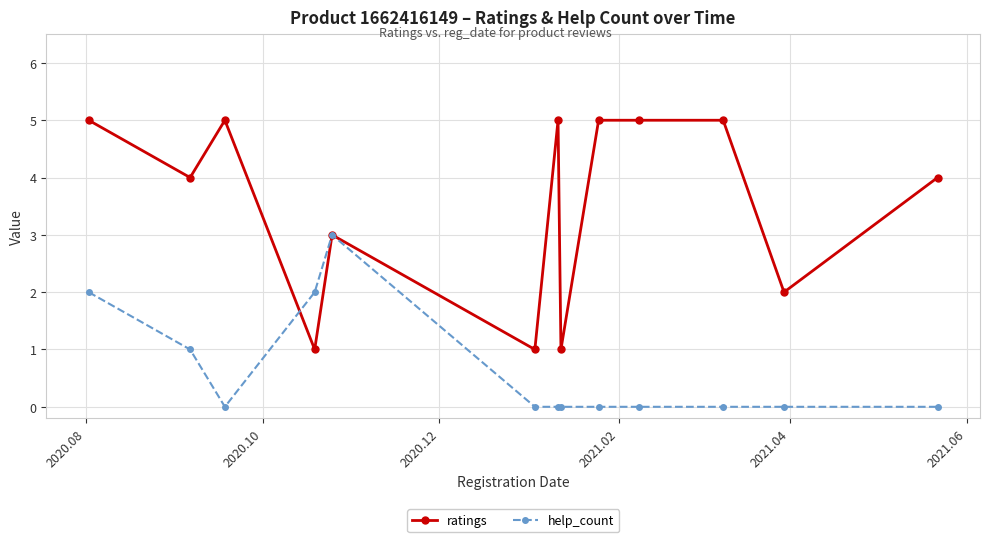

Which series has the largest total across all categories?

ratings